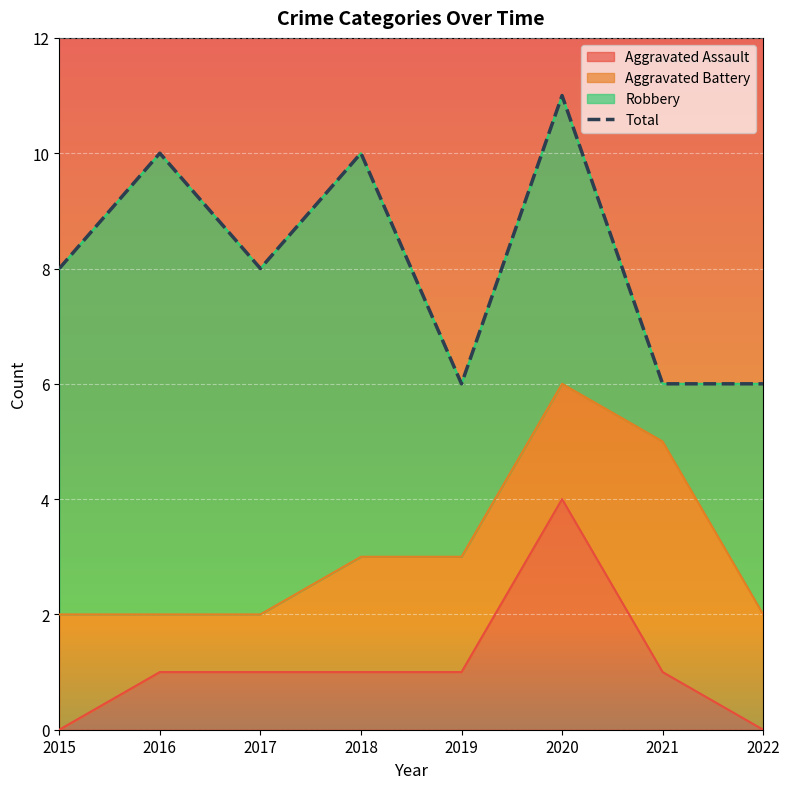

The value of Aggravated Assault at 2022 is 3. True or false?

False